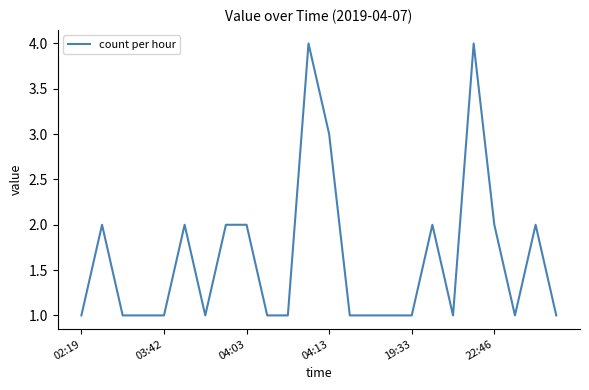

Does the chart display data point markers on the line(s)?

No